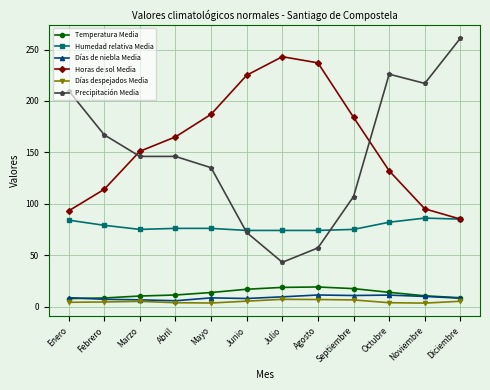

Which series has the largest range (max minus min)?

Precipitación Media